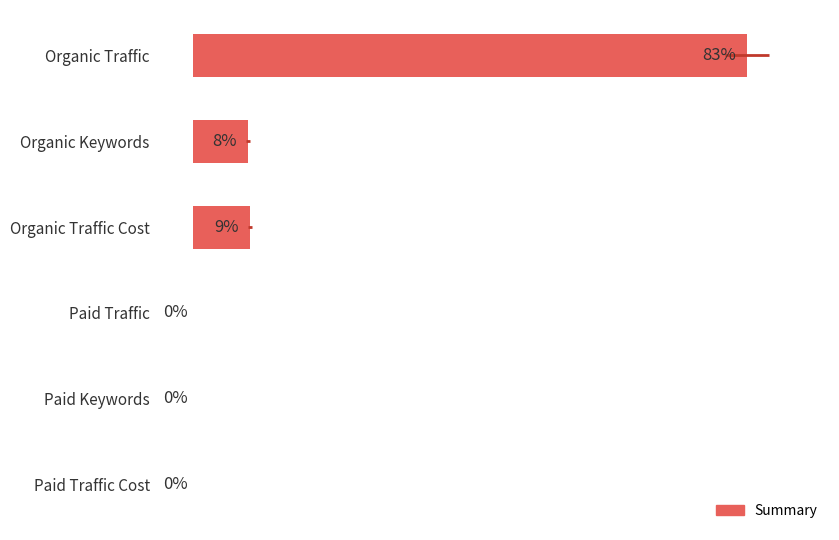

What is the greatest value displayed?

83.2